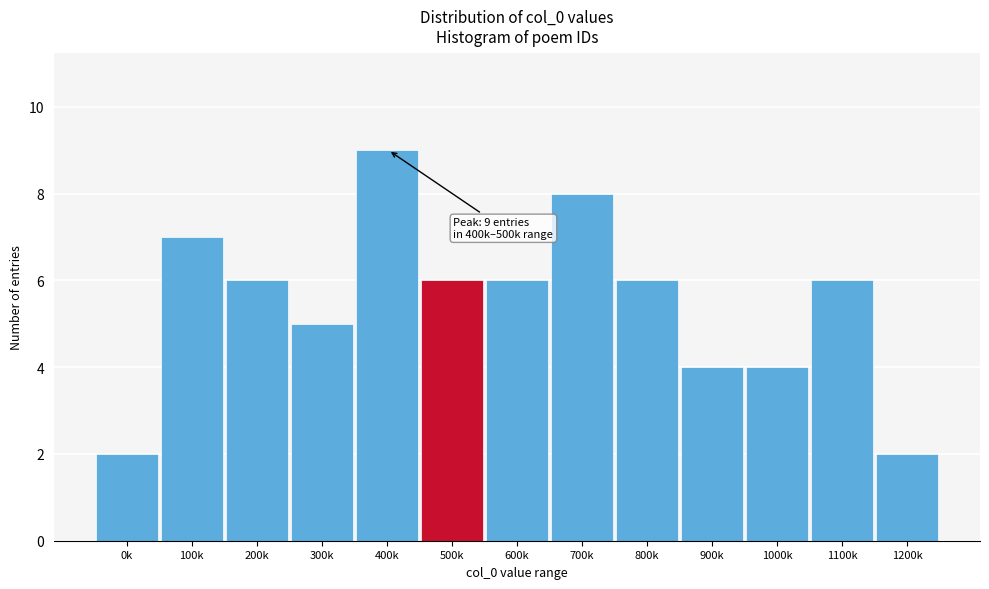

Reading right to left, extract all data points from this chart.

2	6	4	4	6	8	6	6	9	5	6	7	2